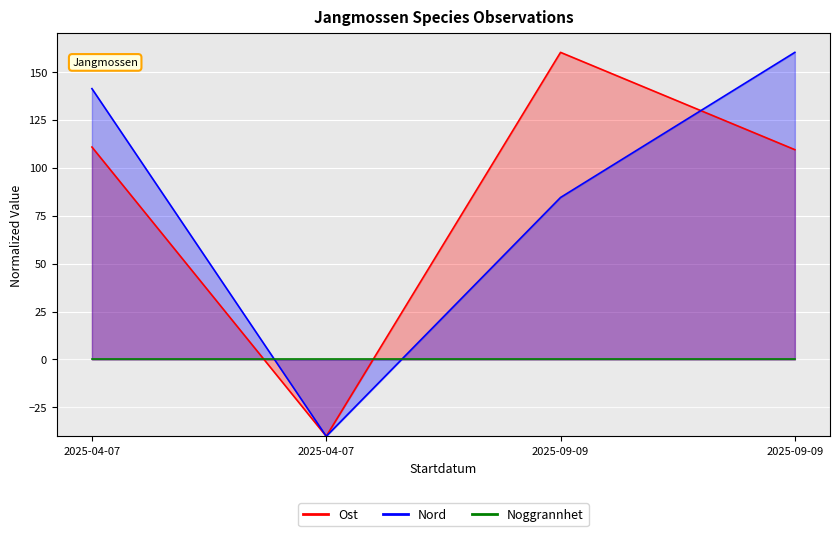

What is the minimum value shown in the chart?

-40.0